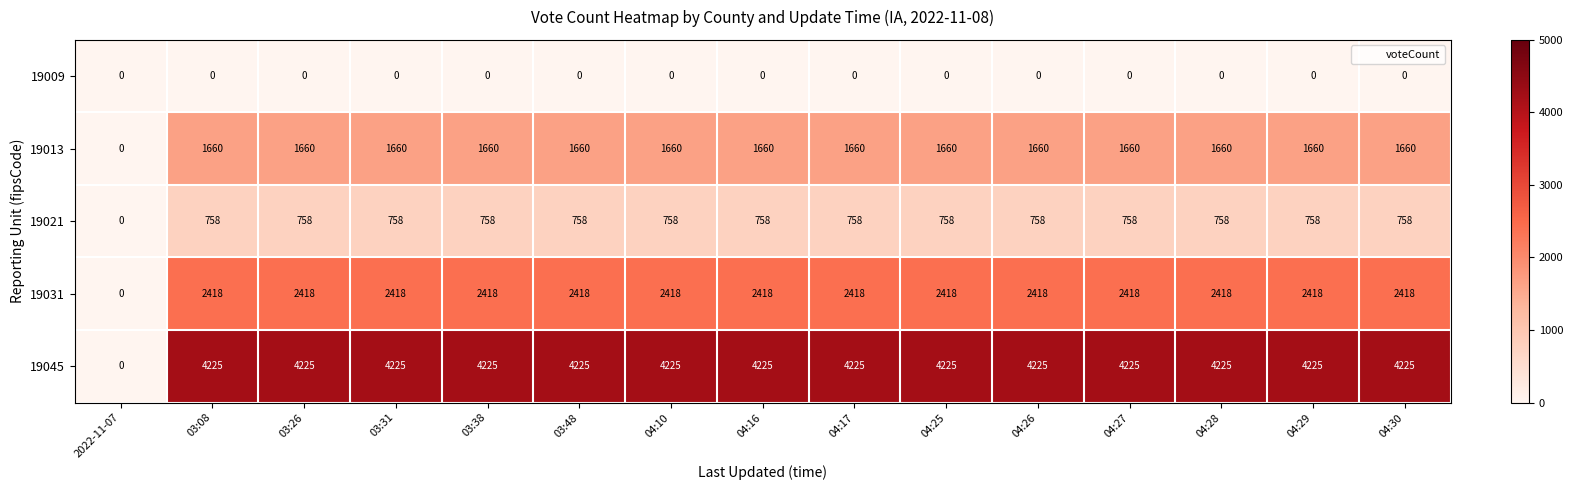

What is the total value across all series at 04:25?

9061